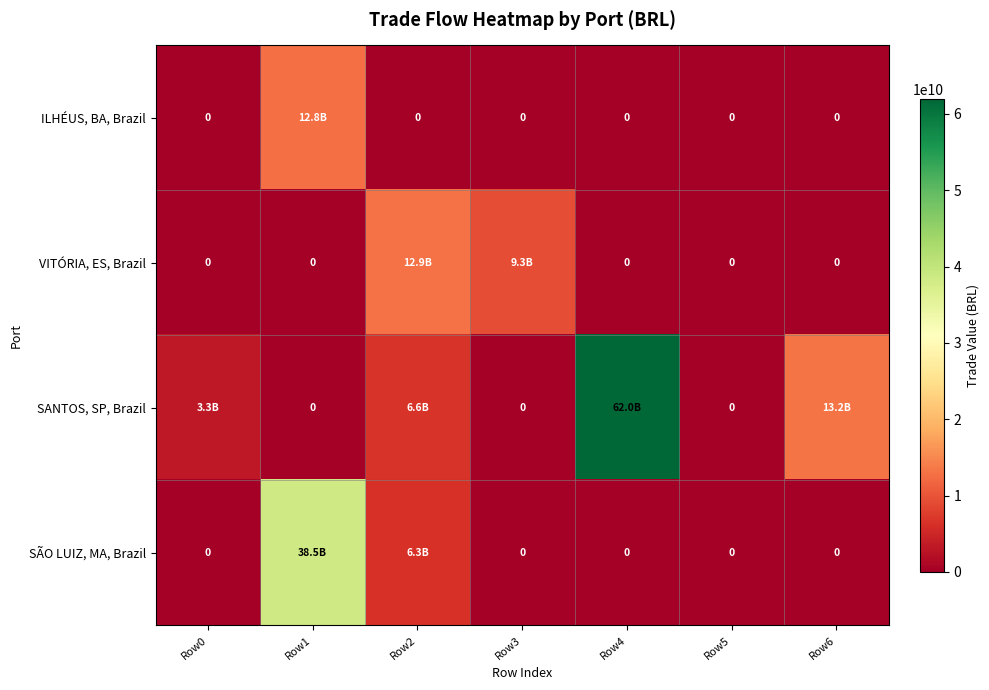

List the labels in order of SANTOS, SP, Brazil value, smallest first.

Row1, Row3, Row5, Row0, Row2, Row6, Row4